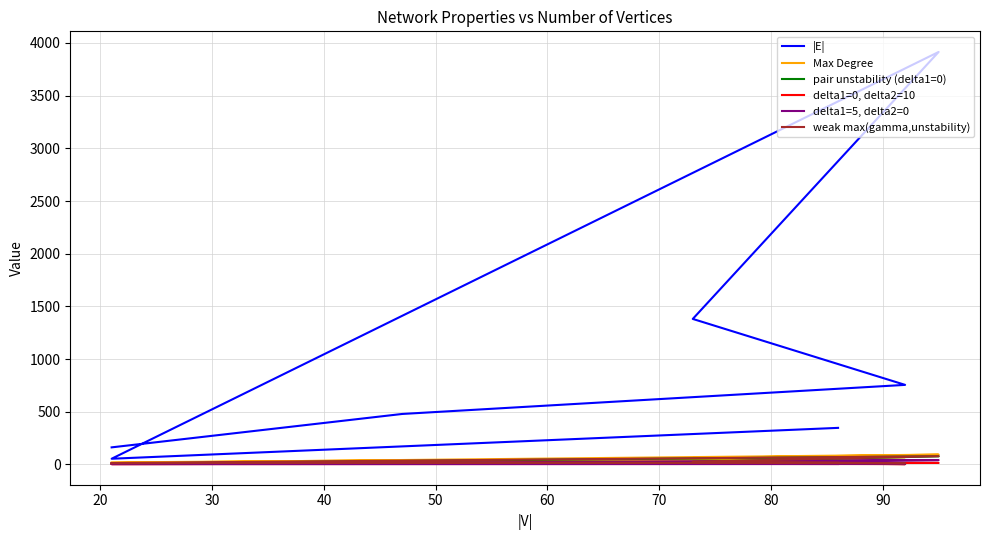

Is it true that delta1=5, delta2=0 equals 11 at 70?

True